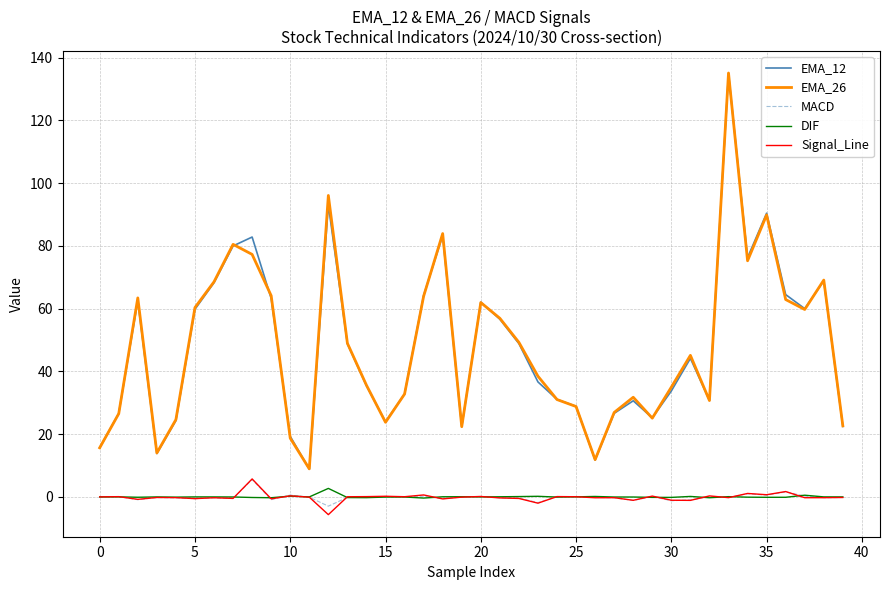

What is the maximum value for EMA_12?

134.9